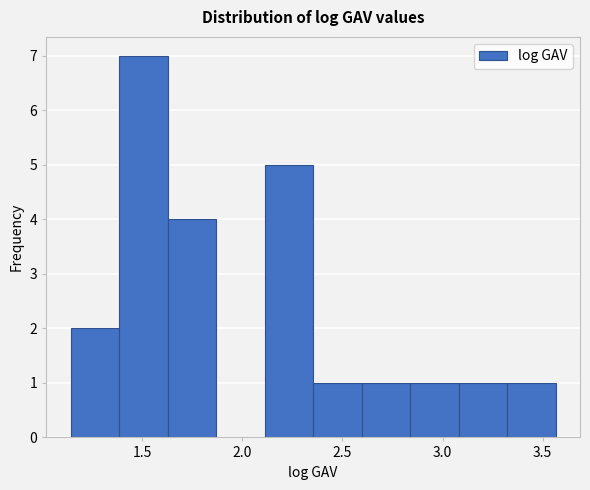

Over which range of the x-axis is the bar tallest?

1.40 to 1.65